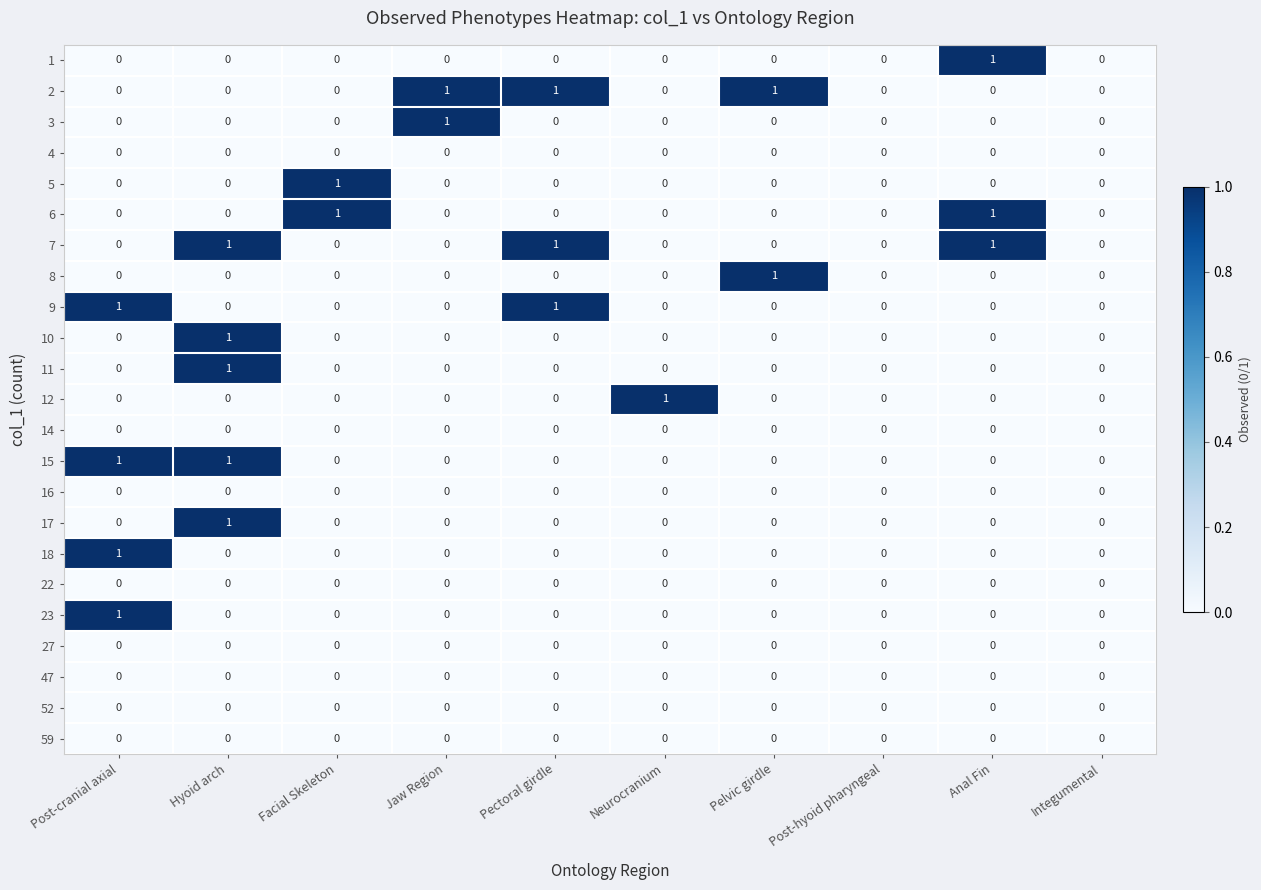

The 22 series shows 0 at Jaw Region. True or false?

True